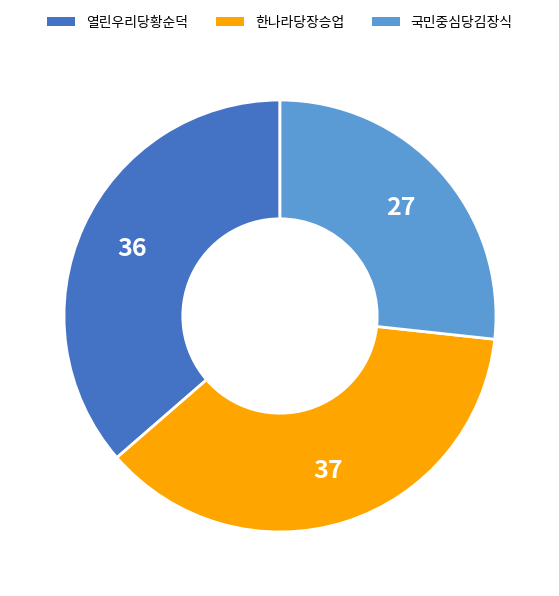

Rank the categories by value from highest to lowest.

한나라당장승업, 열린우리당황순덕, 국민중심당김장식